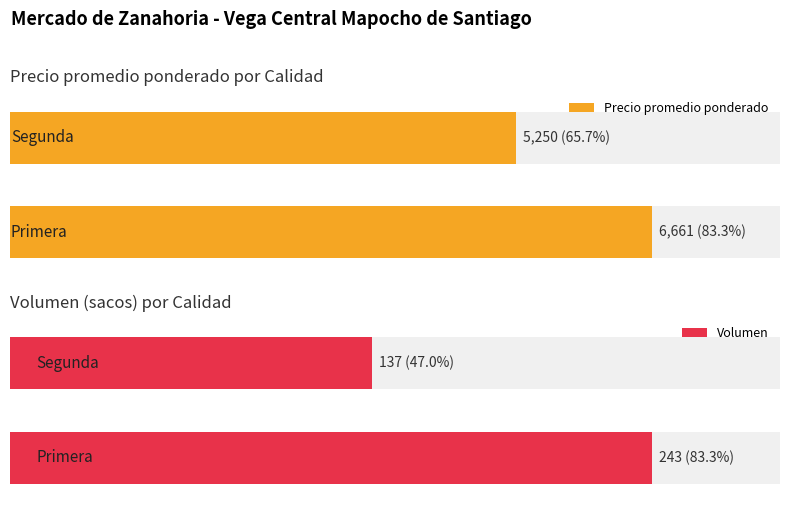

Which series has the widest spread of values?

Precio promedio ponderado